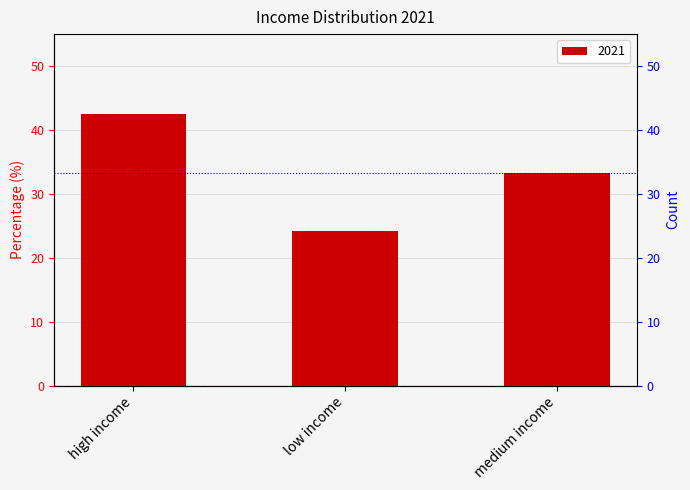

What is the change in value from high income to low income?

-18.2